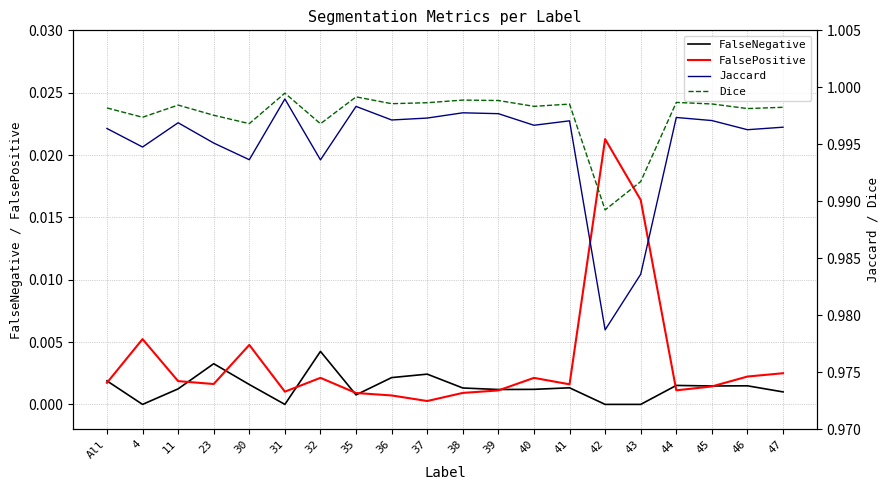

How many FalseNegative values are between 0 and 1?

20